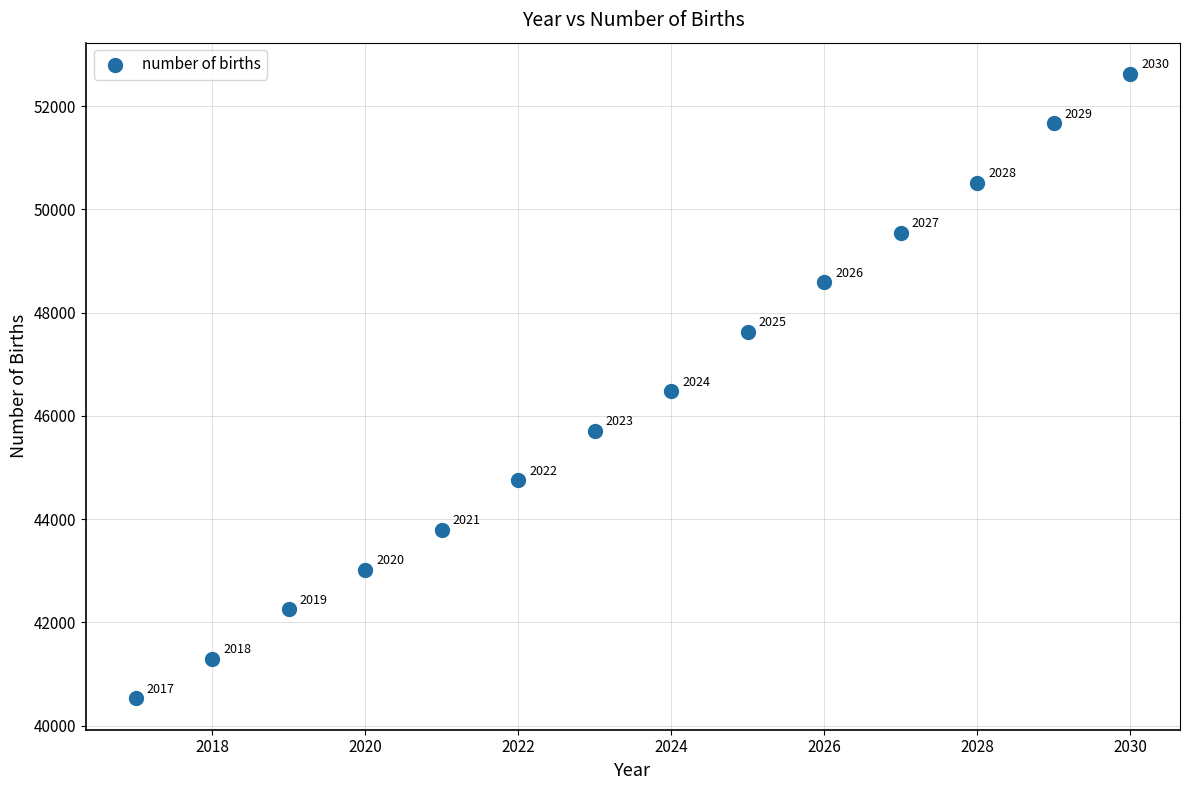

What is the range of X values (max minus min)?

13.0